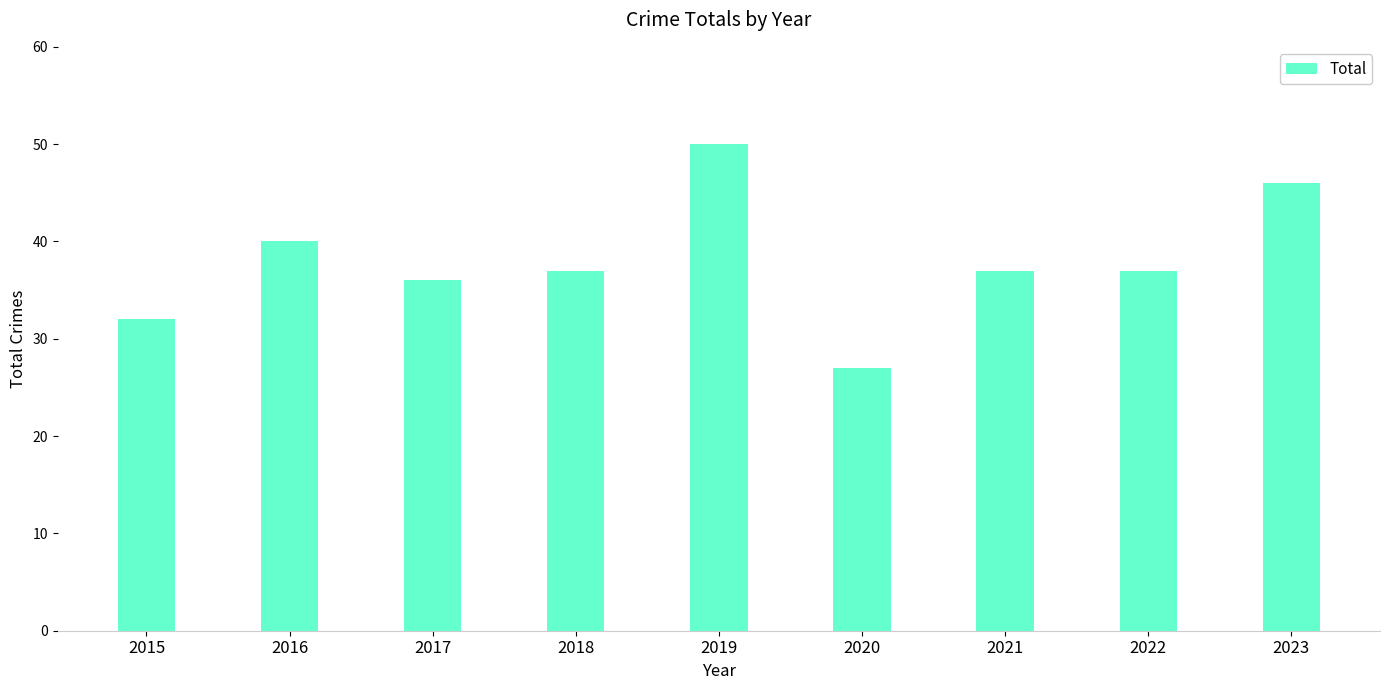

What is the minimum value shown in the chart?

27